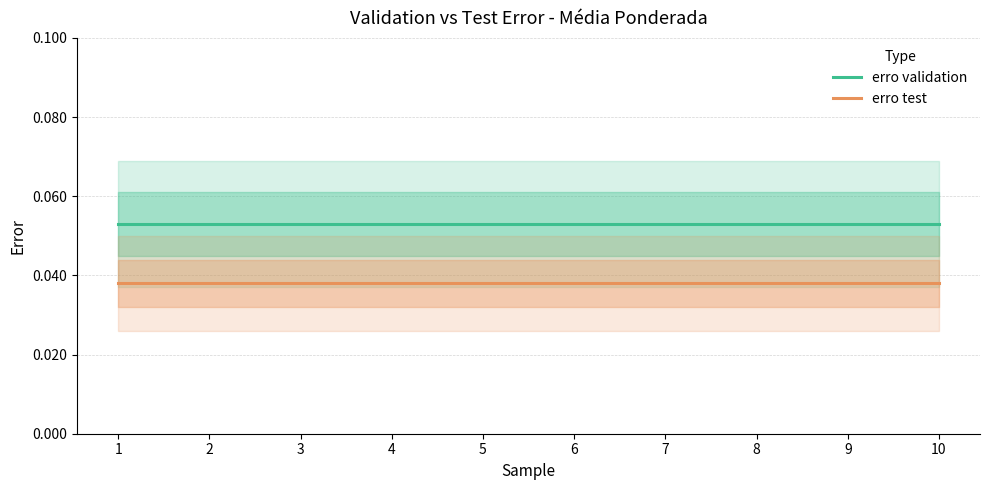

Reading right to left, list all the values displayed in this chart.

erro validation: 10=0.1	9=0.1	8=0.1	7=0.1	6=0.1	5=0.1	4=0.1	3=0.1	2=0.1	1=0.1
erro test: 10=0.0	9=0.0	8=0.0	7=0.0	6=0.0	5=0.0	4=0.0	3=0.0	2=0.0	1=0.0